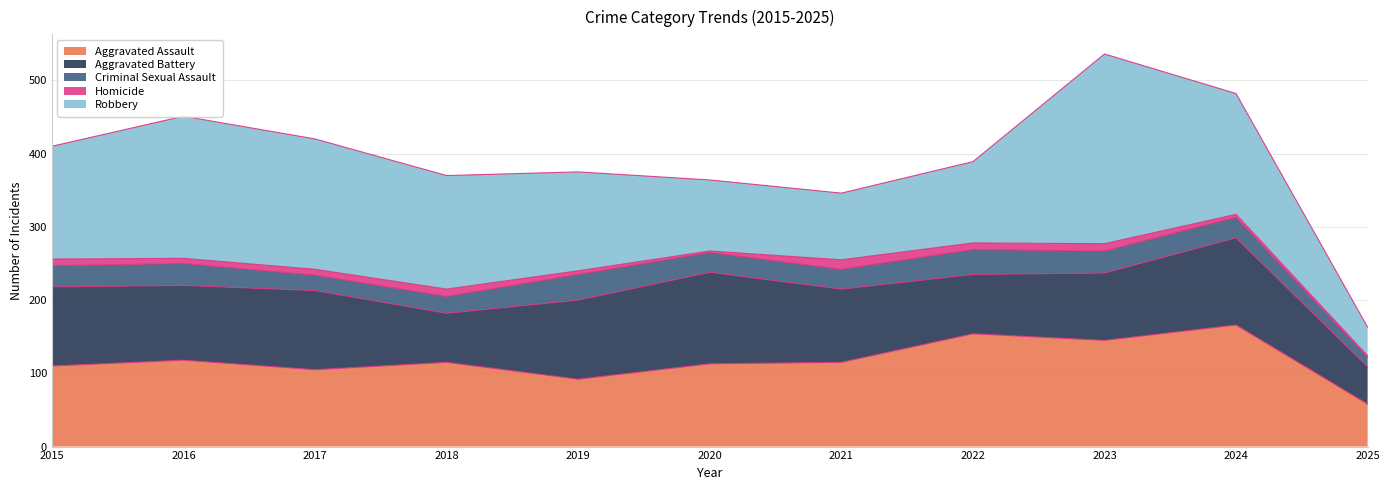

At which label is Aggravated Assault closest to 112?

2020